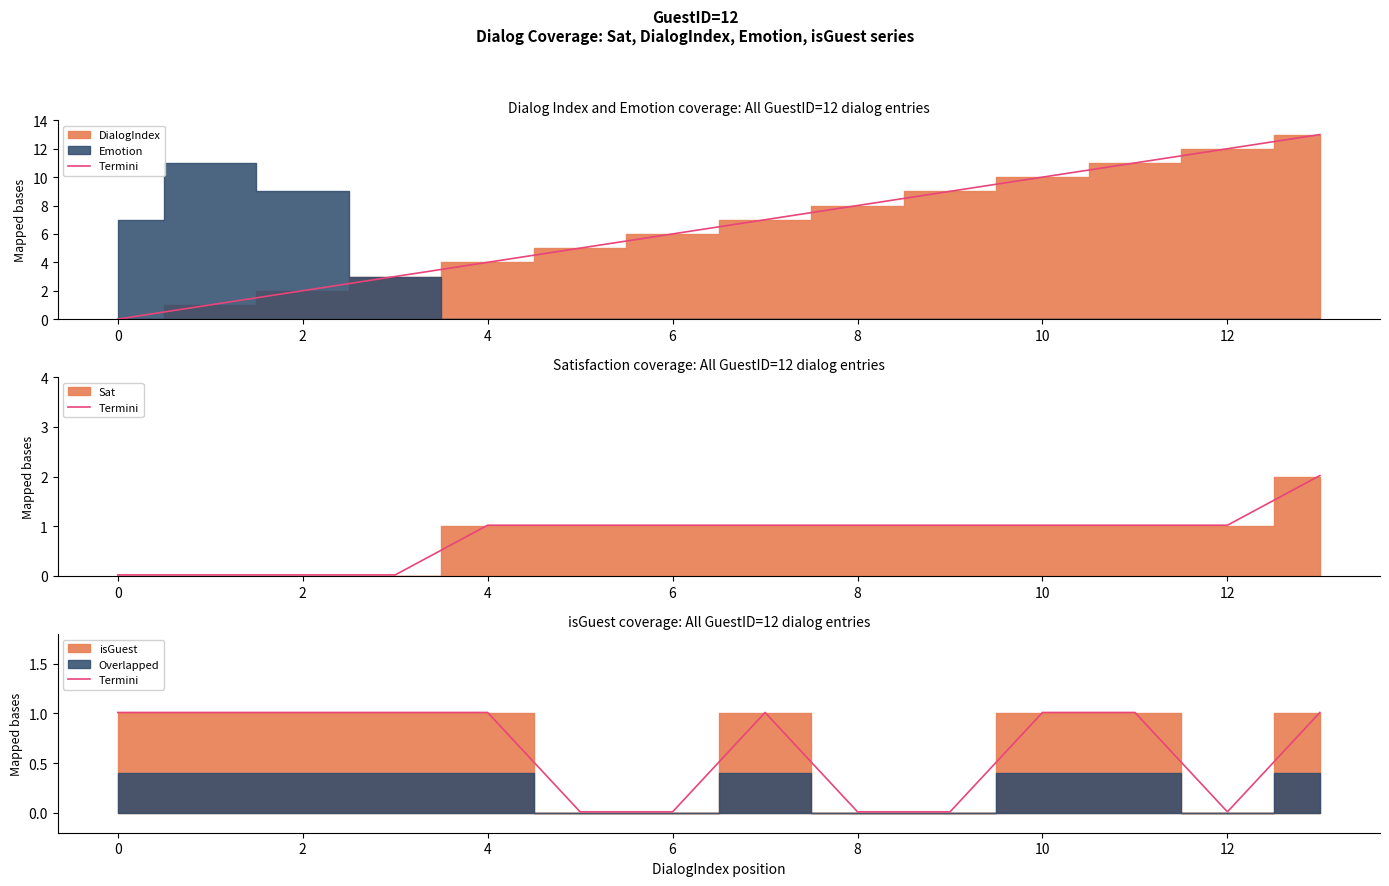

What is the value of the 12th point from the left?

1.0